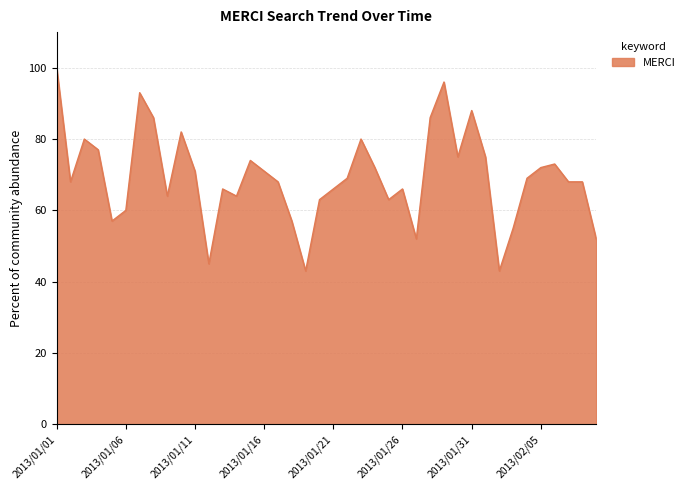

Reading left to right, what are all the values shown in this chart?

100	68	80	77	57	60	93	86	64	82	71	45	66	64	74	71	68	57	43	63	66	69	80	72	63	66	52	86	96	75	88	75	43	55	69	72	73	68	68	52